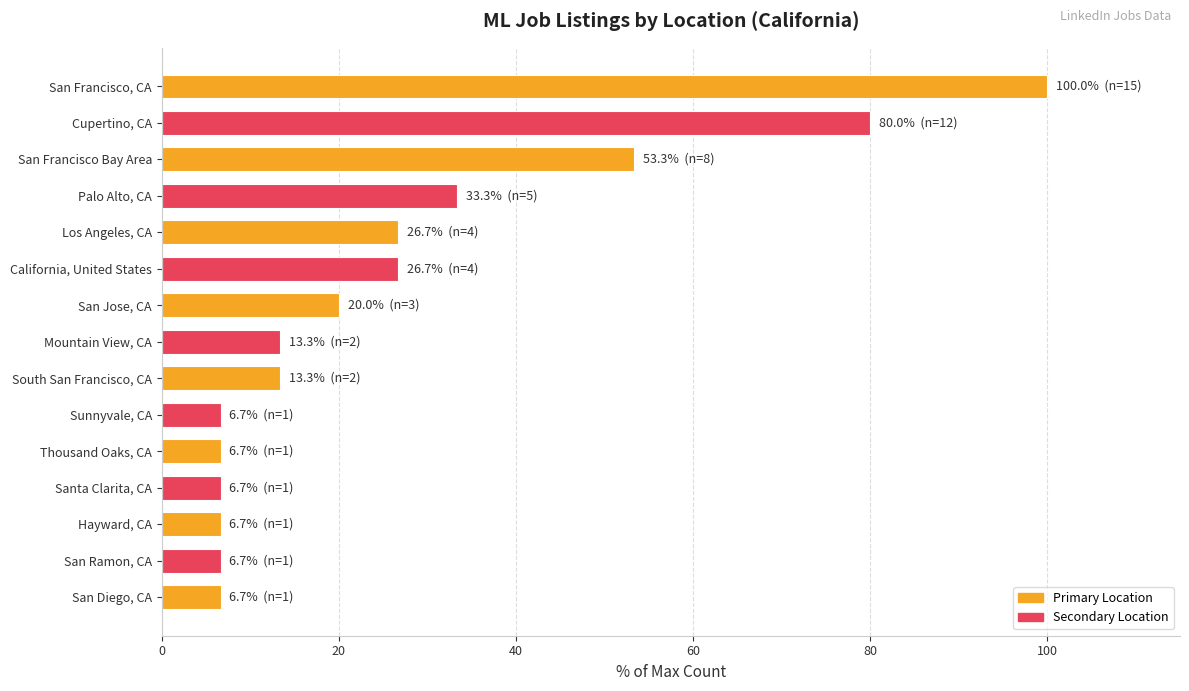

Count the number of data series in this chart.

1